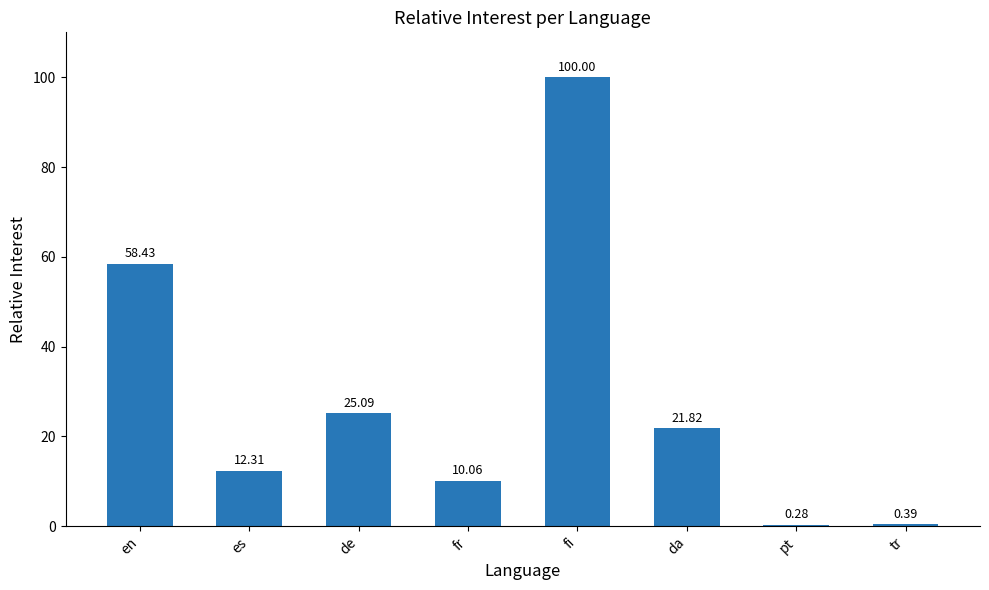

What is the sum of all values?

228.4